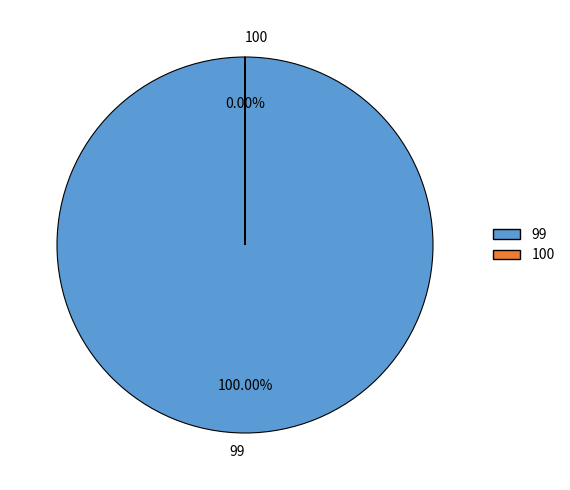

What percentage is the 99 slice, to the nearest percent?

100%